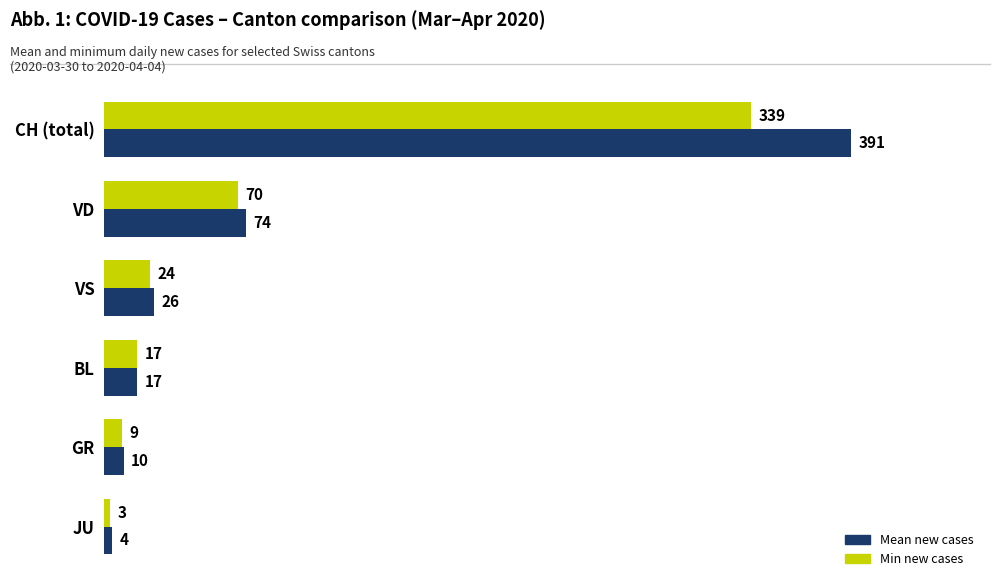

At which category does the chart reach its peak across all series?

CH (total)